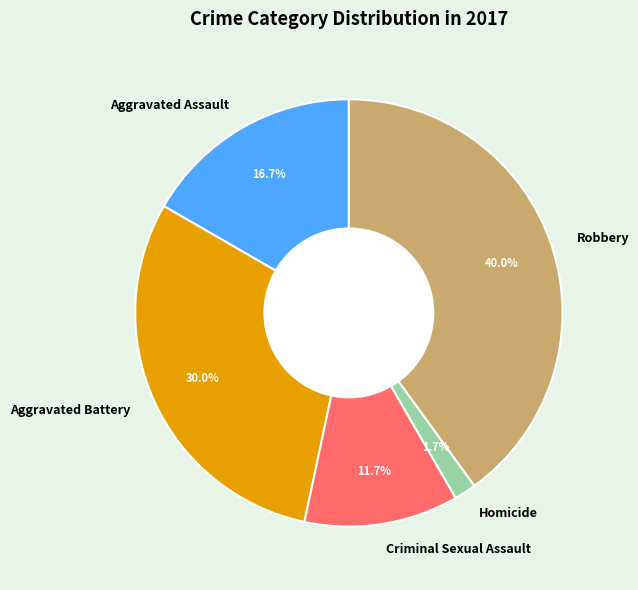

How many segments does this pie chart have?

5